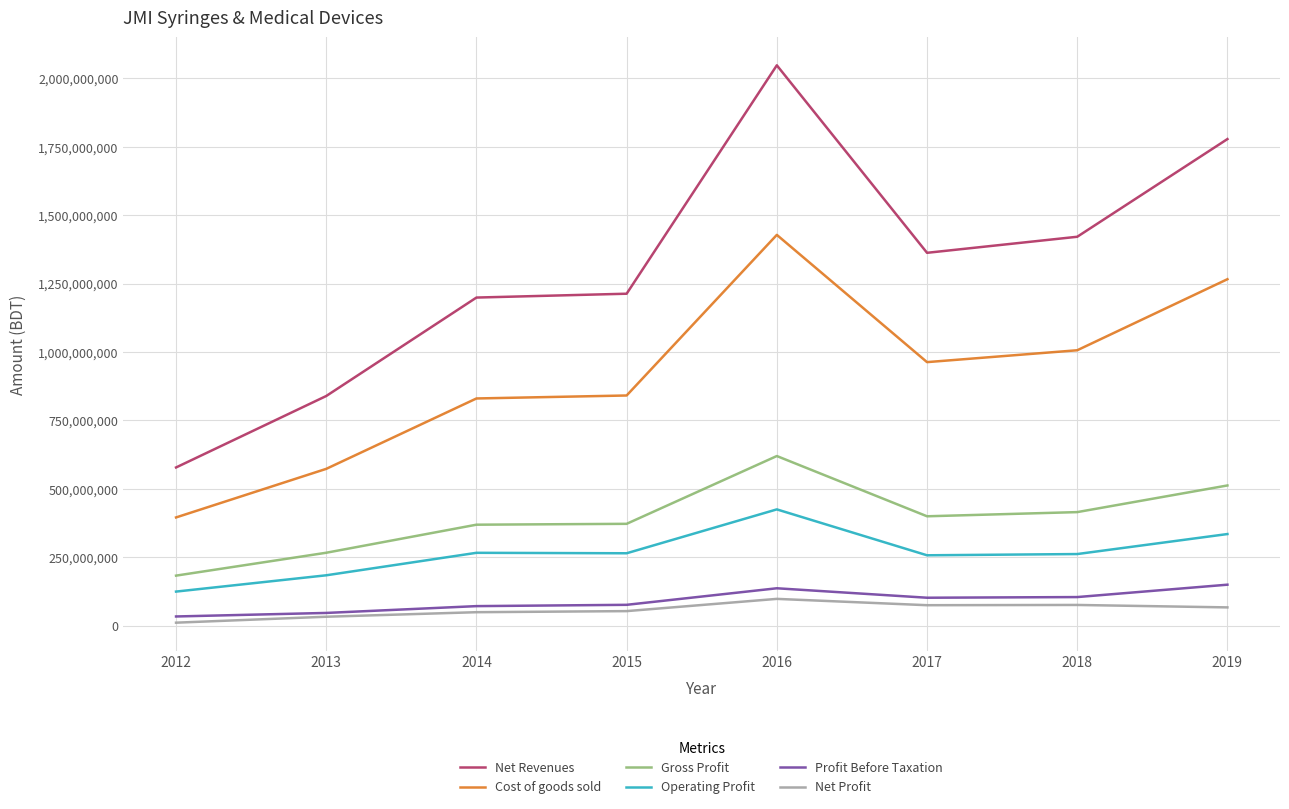

What is the sum of all Profit Before Taxation values?

719005003